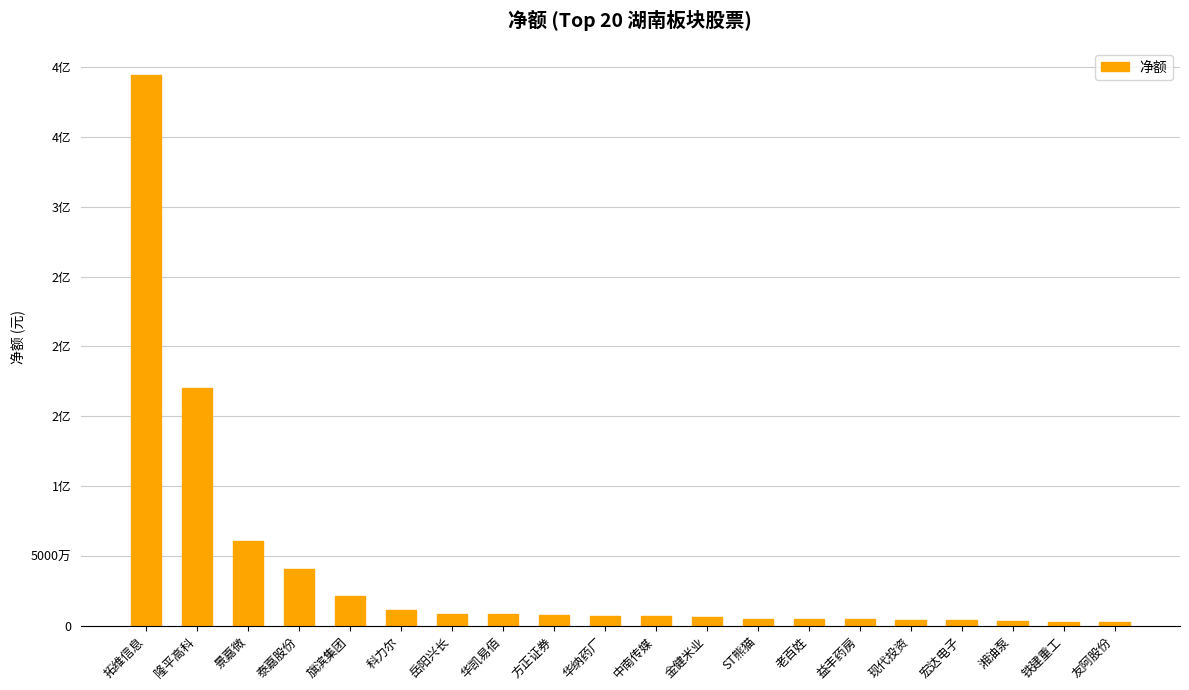

Does the chart contain any negative values?

No